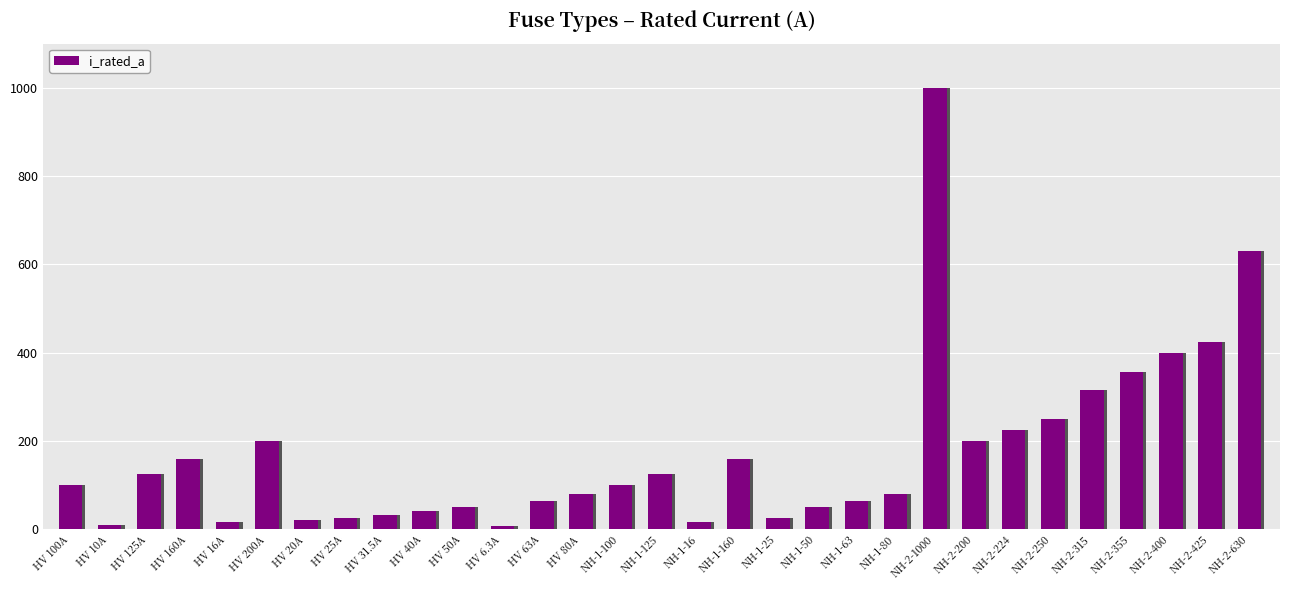

What is the greatest value displayed?

1000.0